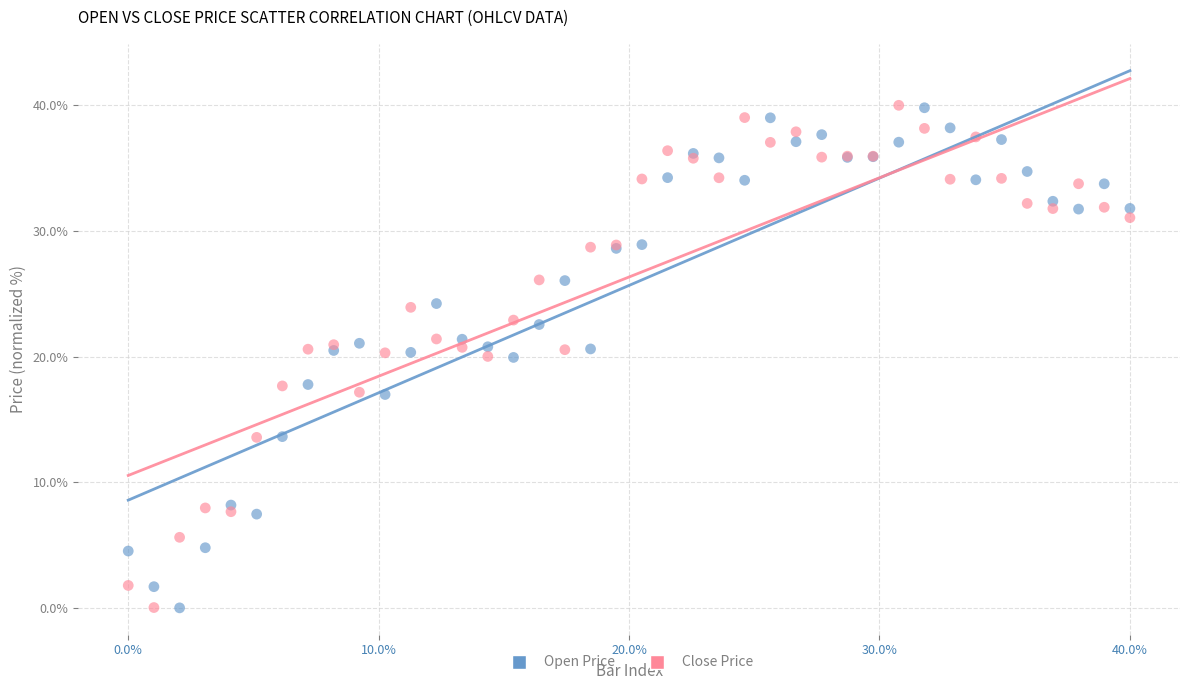

What is the X range (max minus min) for the scatter plot?

40.0